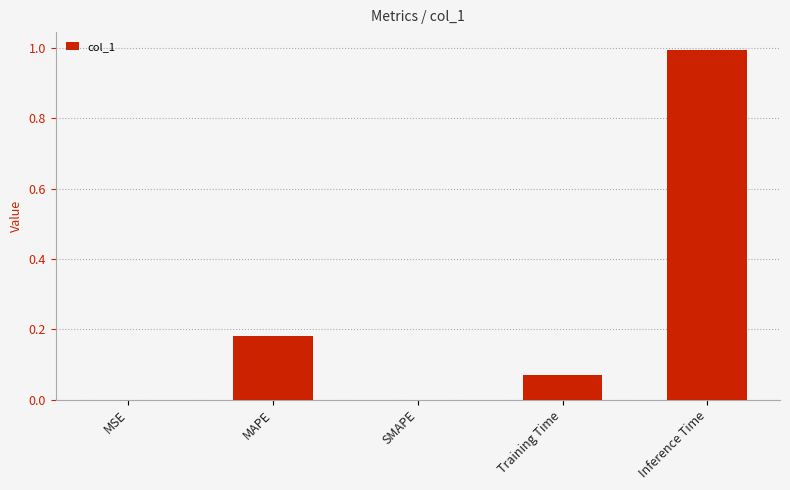

True or false: the data shows 0.5 at SMAPE.

False